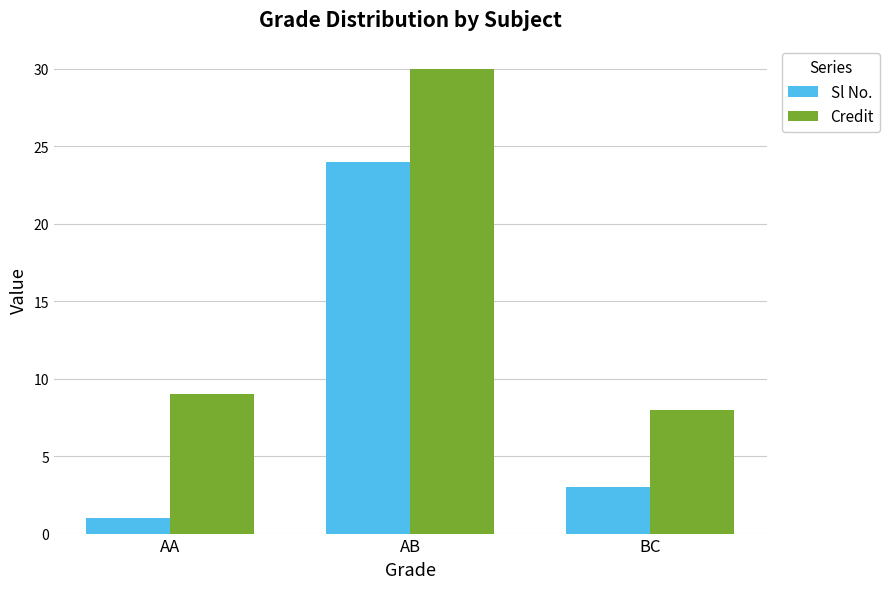

Which series changed the most between AA and AB?

Sl No.